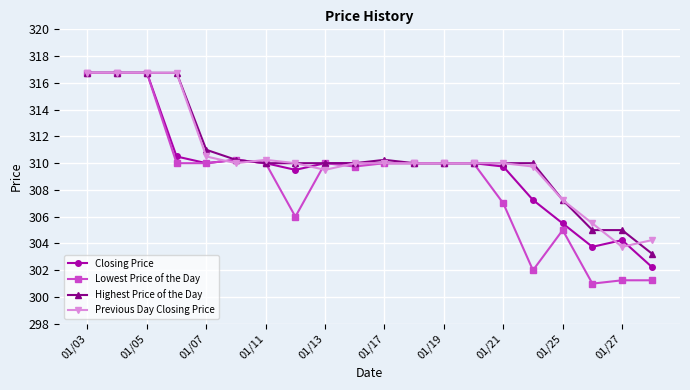

Does the chart have visible grid lines?

Yes